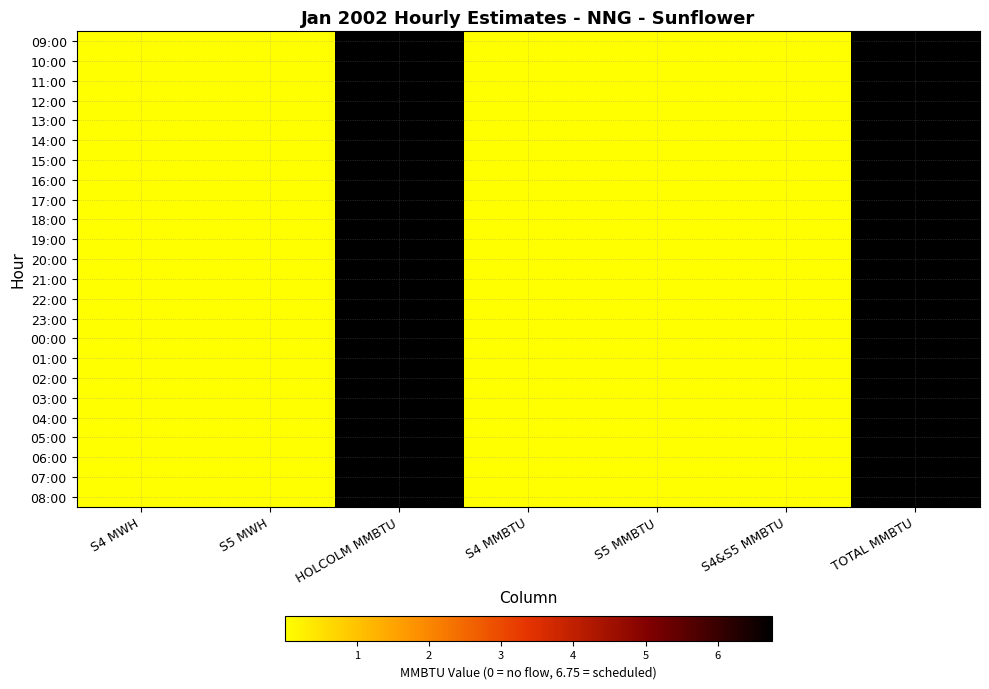

Reading left to right, list all the values displayed in this chart.

09:00: S4 MWH=0.0	S5 MWH=0.0	HOLCOLM MMBTU=6.8	S4 MMBTU=0.0	S5 MMBTU=0.0	S4&S5 MMBTU=0.0	TOTAL MMBTU=6.8
10:00: S4 MWH=0.0	S5 MWH=0.0	HOLCOLM MMBTU=6.8	S4 MMBTU=0.0	S5 MMBTU=0.0	S4&S5 MMBTU=0.0	TOTAL MMBTU=6.8
11:00: S4 MWH=0.0	S5 MWH=0.0	HOLCOLM MMBTU=6.8	S4 MMBTU=0.0	S5 MMBTU=0.0	S4&S5 MMBTU=0.0	TOTAL MMBTU=6.8
12:00: S4 MWH=0.0	S5 MWH=0.0	HOLCOLM MMBTU=6.8	S4 MMBTU=0.0	S5 MMBTU=0.0	S4&S5 MMBTU=0.0	TOTAL MMBTU=6.8
13:00: S4 MWH=0.0	S5 MWH=0.0	HOLCOLM MMBTU=6.8	S4 MMBTU=0.0	S5 MMBTU=0.0	S4&S5 MMBTU=0.0	TOTAL MMBTU=6.8
14:00: S4 MWH=0.0	S5 MWH=0.0	HOLCOLM MMBTU=6.8	S4 MMBTU=0.0	S5 MMBTU=0.0	S4&S5 MMBTU=0.0	TOTAL MMBTU=6.8
15:00: S4 MWH=0.0	S5 MWH=0.0	HOLCOLM MMBTU=6.8	S4 MMBTU=0.0	S5 MMBTU=0.0	S4&S5 MMBTU=0.0	TOTAL MMBTU=6.8
16:00: S4 MWH=0.0	S5 MWH=0.0	HOLCOLM MMBTU=6.8	S4 MMBTU=0.0	S5 MMBTU=0.0	S4&S5 MMBTU=0.0	TOTAL MMBTU=6.8
17:00: S4 MWH=0.0	S5 MWH=0.0	HOLCOLM MMBTU=6.8	S4 MMBTU=0.0	S5 MMBTU=0.0	S4&S5 MMBTU=0.0	TOTAL MMBTU=6.8
18:00: S4 MWH=0.0	S5 MWH=0.0	HOLCOLM MMBTU=6.8	S4 MMBTU=0.0	S5 MMBTU=0.0	S4&S5 MMBTU=0.0	TOTAL MMBTU=6.8
19:00: S4 MWH=0.0	S5 MWH=0.0	HOLCOLM MMBTU=6.8	S4 MMBTU=0.0	S5 MMBTU=0.0	S4&S5 MMBTU=0.0	TOTAL MMBTU=6.8
20:00: S4 MWH=0.0	S5 MWH=0.0	HOLCOLM MMBTU=6.8	S4 MMBTU=0.0	S5 MMBTU=0.0	S4&S5 MMBTU=0.0	TOTAL MMBTU=6.8
21:00: S4 MWH=0.0	S5 MWH=0.0	HOLCOLM MMBTU=6.8	S4 MMBTU=0.0	S5 MMBTU=0.0	S4&S5 MMBTU=0.0	TOTAL MMBTU=6.8
22:00: S4 MWH=0.0	S5 MWH=0.0	HOLCOLM MMBTU=6.8	S4 MMBTU=0.0	S5 MMBTU=0.0	S4&S5 MMBTU=0.0	TOTAL MMBTU=6.8
23:00: S4 MWH=0.0	S5 MWH=0.0	HOLCOLM MMBTU=6.8	S4 MMBTU=0.0	S5 MMBTU=0.0	S4&S5 MMBTU=0.0	TOTAL MMBTU=6.8
00:00: S4 MWH=0.0	S5 MWH=0.0	HOLCOLM MMBTU=6.8	S4 MMBTU=0.0	S5 MMBTU=0.0	S4&S5 MMBTU=0.0	TOTAL MMBTU=6.8
01:00: S4 MWH=0.0	S5 MWH=0.0	HOLCOLM MMBTU=6.8	S4 MMBTU=0.0	S5 MMBTU=0.0	S4&S5 MMBTU=0.0	TOTAL MMBTU=6.8
02:00: S4 MWH=0.0	S5 MWH=0.0	HOLCOLM MMBTU=6.8	S4 MMBTU=0.0	S5 MMBTU=0.0	S4&S5 MMBTU=0.0	TOTAL MMBTU=6.8
03:00: S4 MWH=0.0	S5 MWH=0.0	HOLCOLM MMBTU=6.8	S4 MMBTU=0.0	S5 MMBTU=0.0	S4&S5 MMBTU=0.0	TOTAL MMBTU=6.8
04:00: S4 MWH=0.0	S5 MWH=0.0	HOLCOLM MMBTU=6.8	S4 MMBTU=0.0	S5 MMBTU=0.0	S4&S5 MMBTU=0.0	TOTAL MMBTU=6.8
05:00: S4 MWH=0.0	S5 MWH=0.0	HOLCOLM MMBTU=6.8	S4 MMBTU=0.0	S5 MMBTU=0.0	S4&S5 MMBTU=0.0	TOTAL MMBTU=6.8
06:00: S4 MWH=0.0	S5 MWH=0.0	HOLCOLM MMBTU=6.8	S4 MMBTU=0.0	S5 MMBTU=0.0	S4&S5 MMBTU=0.0	TOTAL MMBTU=6.8
07:00: S4 MWH=0.0	S5 MWH=0.0	HOLCOLM MMBTU=6.8	S4 MMBTU=0.0	S5 MMBTU=0.0	S4&S5 MMBTU=0.0	TOTAL MMBTU=6.8
08:00: S4 MWH=0.0	S5 MWH=0.0	HOLCOLM MMBTU=6.8	S4 MMBTU=0.0	S5 MMBTU=0.0	S4&S5 MMBTU=0.0	TOTAL MMBTU=6.8